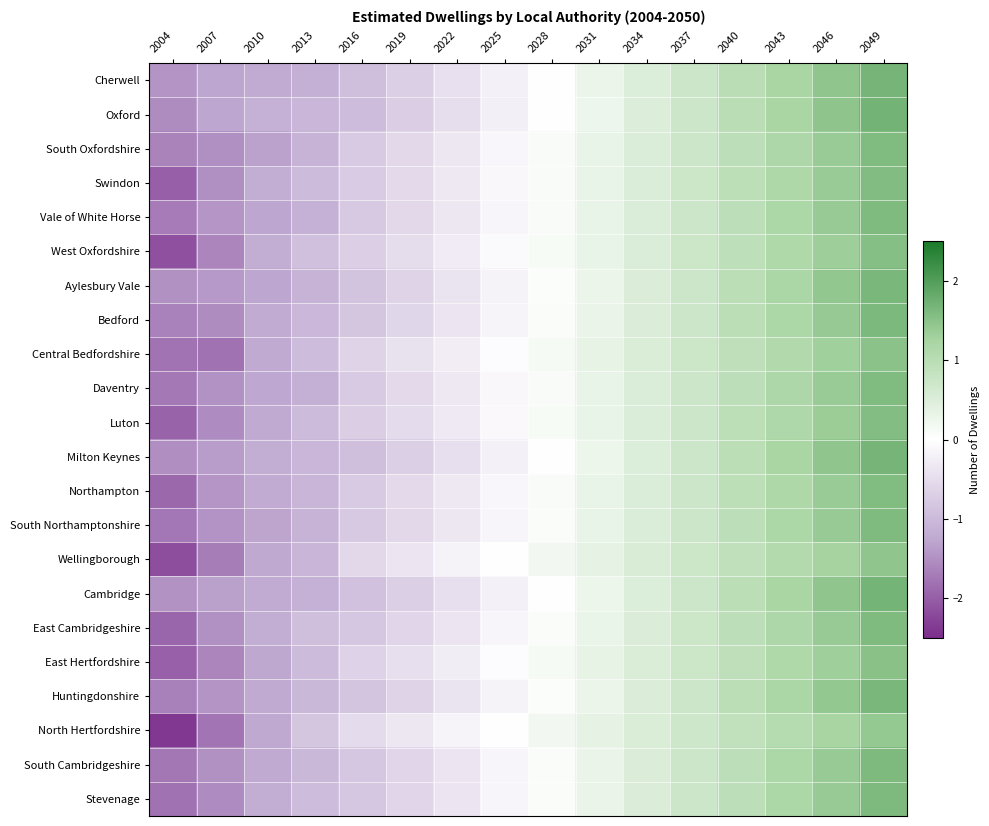

Reading right to left, transcribe all the data shown in this chart.

Cherwell: 2049=1.7	2046=1.5	2043=1.2	2040=1.0	2037=0.7	2034=0.5	2031=0.3	2028=0.0	2025=-0.2	2022=-0.4	2019=-0.7	2016=-0.9	2013=-1.1	2010=-1.2	2007=-1.3	2004=-1.4
Oxford: 2049=1.7	2046=1.5	2043=1.2	2040=1.0	2037=0.7	2034=0.5	2031=0.3	2028=0.0	2025=-0.2	2022=-0.5	2019=-0.7	2016=-1.0	2013=-1.1	2010=-1.1	2007=-1.3	2004=-1.5
South Oxfordshire: 2049=1.6	2046=1.4	2043=1.2	2040=1.0	2037=0.7	2034=0.5	2031=0.3	2028=0.1	2025=-0.1	2022=-0.3	2019=-0.6	2016=-0.8	2013=-1.1	2010=-1.3	2007=-1.5	2004=-1.6
Swindon: 2049=1.6	2046=1.4	2043=1.2	2040=0.9	2037=0.7	2034=0.5	2031=0.3	2028=0.1	2025=-0.1	2022=-0.3	2019=-0.5	2016=-0.8	2013=-1.0	2010=-1.2	2007=-1.5	2004=-2.0
Vale of White Horse: 2049=1.6	2046=1.4	2043=1.2	2040=1.0	2037=0.7	2034=0.5	2031=0.3	2028=0.1	2025=-0.1	2022=-0.3	2019=-0.6	2016=-0.8	2013=-1.1	2010=-1.3	2007=-1.4	2004=-1.7
West Oxfordshire: 2049=1.5	2046=1.3	2043=1.1	2040=0.9	2037=0.7	2034=0.5	2031=0.3	2028=0.1	2025=-0.1	2022=-0.3	2019=-0.5	2016=-0.7	2013=-0.9	2010=-1.2	2007=-1.6	2004=-2.1
Aylesbury Vale: 2049=1.7	2046=1.4	2043=1.2	2040=1.0	2037=0.7	2034=0.5	2031=0.3	2028=0.1	2025=-0.2	2022=-0.4	2019=-0.6	2016=-0.9	2013=-1.1	2010=-1.3	2007=-1.4	2004=-1.5
Bedford: 2049=1.6	2046=1.4	2043=1.2	2040=1.0	2037=0.7	2034=0.5	2031=0.3	2028=0.1	2025=-0.1	2022=-0.4	2019=-0.6	2016=-0.8	2013=-1.0	2010=-1.2	2007=-1.5	2004=-1.6
Central Bedfordshire: 2049=1.5	2046=1.3	2043=1.1	2040=0.9	2037=0.7	2034=0.5	2031=0.3	2028=0.1	2025=-0.1	2022=-0.2	2019=-0.4	2016=-0.6	2013=-1.0	2010=-1.2	2007=-1.8	2004=-1.8
Daventry: 2049=1.6	2046=1.4	2043=1.2	2040=1.0	2037=0.7	2034=0.5	2031=0.3	2028=0.1	2025=-0.1	2022=-0.3	2019=-0.5	2016=-0.8	2013=-1.1	2010=-1.3	2007=-1.5	2004=-1.7
Luton: 2049=1.6	2046=1.4	2043=1.1	2040=0.9	2037=0.7	2034=0.5	2031=0.3	2028=0.1	2025=-0.1	2022=-0.3	2019=-0.5	2016=-0.7	2013=-1.0	2010=-1.2	2007=-1.6	2004=-1.9
Milton Keynes: 2049=1.7	2046=1.5	2043=1.2	2040=1.0	2037=0.7	2034=0.5	2031=0.3	2028=0.0	2025=-0.2	2022=-0.5	2019=-0.7	2016=-0.9	2013=-1.0	2010=-1.2	2007=-1.4	2004=-1.5
Northampton: 2049=1.6	2046=1.4	2043=1.2	2040=0.9	2037=0.7	2034=0.5	2031=0.3	2028=0.1	2025=-0.1	2022=-0.3	2019=-0.5	2016=-0.8	2013=-1.1	2010=-1.2	2007=-1.4	2004=-1.9
South Northamptonshire: 2049=1.6	2046=1.4	2043=1.2	2040=1.0	2037=0.7	2034=0.5	2031=0.3	2028=0.1	2025=-0.1	2022=-0.3	2019=-0.6	2016=-0.8	2013=-1.1	2010=-1.3	2007=-1.5	2004=-1.7
Wellingborough: 2049=1.5	2046=1.3	2043=1.1	2040=0.9	2037=0.7	2034=0.5	2031=0.4	2028=0.2	2025=-0.0	2022=-0.2	2019=-0.4	2016=-0.5	2013=-1.1	2010=-1.2	2007=-1.7	2004=-2.2
Cambridge: 2049=1.7	2046=1.5	2043=1.2	2040=1.0	2037=0.7	2034=0.5	2031=0.3	2028=0.0	2025=-0.2	2022=-0.5	2019=-0.7	2016=-0.9	2013=-1.1	2010=-1.2	2007=-1.3	2004=-1.5
East Cambridgeshire: 2049=1.6	2046=1.4	2043=1.2	2040=1.0	2037=0.7	2034=0.5	2031=0.3	2028=0.1	2025=-0.1	2022=-0.4	2019=-0.6	2016=-0.8	2013=-0.9	2010=-1.2	2007=-1.5	2004=-1.9
East Hertfordshire: 2049=1.5	2046=1.3	2043=1.1	2040=0.9	2037=0.7	2034=0.5	2031=0.3	2028=0.1	2025=-0.1	2022=-0.3	2019=-0.5	2016=-0.6	2013=-1.0	2010=-1.3	2007=-1.6	2004=-2.0
Huntingdonshire: 2049=1.6	2046=1.4	2043=1.2	2040=1.0	2037=0.7	2034=0.5	2031=0.3	2028=0.1	2025=-0.2	2022=-0.4	2019=-0.6	2016=-0.9	2013=-1.0	2010=-1.2	2007=-1.4	2004=-1.6
North Hertfordshire: 2049=1.4	2046=1.2	2043=1.1	2040=0.9	2037=0.7	2034=0.5	2031=0.4	2028=0.2	2025=0.0	2022=-0.2	2019=-0.3	2016=-0.5	2013=-0.8	2010=-1.2	2007=-1.8	2004=-2.4
South Cambridgeshire: 2049=1.6	2046=1.4	2043=1.2	2040=1.0	2037=0.7	2034=0.5	2031=0.3	2028=0.1	2025=-0.1	2022=-0.4	2019=-0.6	2016=-0.8	2013=-1.0	2010=-1.2	2007=-1.5	2004=-1.8
Stevenage: 2049=1.6	2046=1.4	2043=1.2	2040=1.0	2037=0.7	2034=0.5	2031=0.3	2028=0.1	2025=-0.1	2022=-0.4	2019=-0.6	2016=-0.8	2013=-1.0	2010=-1.2	2007=-1.5	2004=-1.8